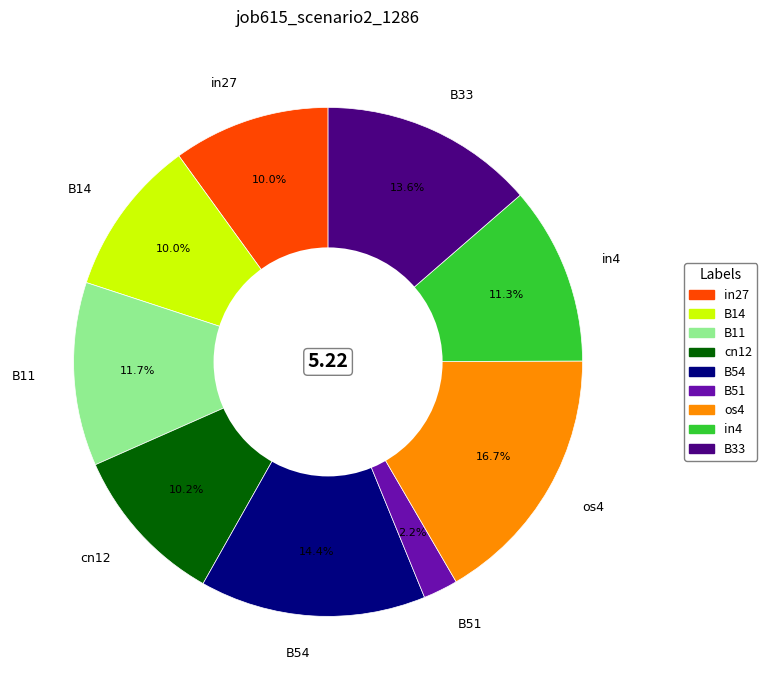

Does B11 represent more than half of the total?

No